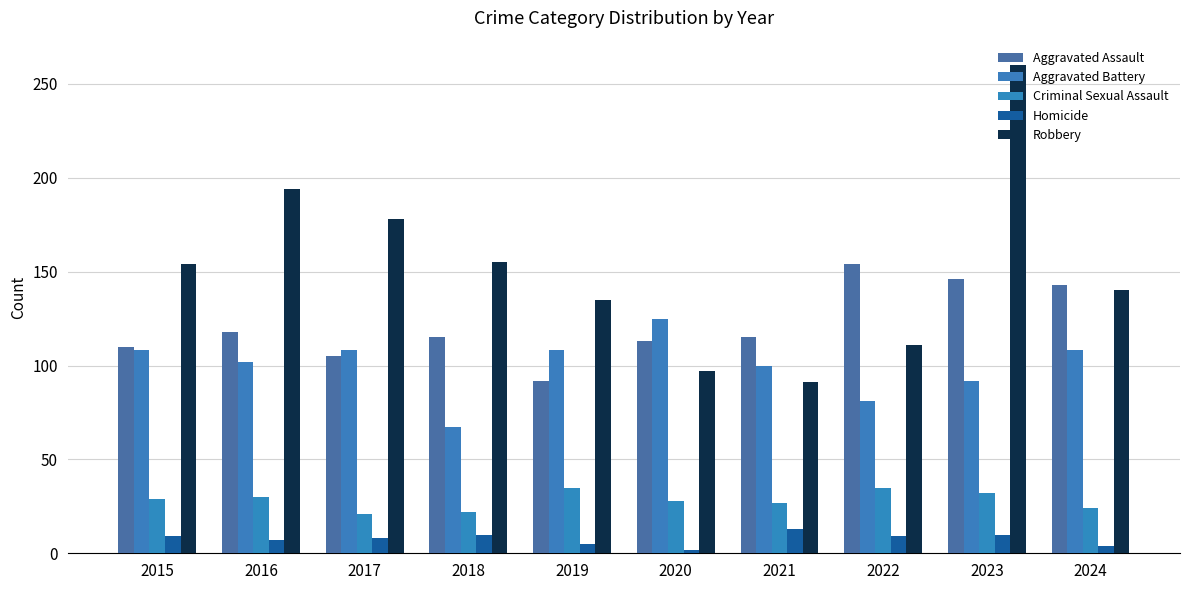

What is the difference between the highest and lowest values at 2020?

123